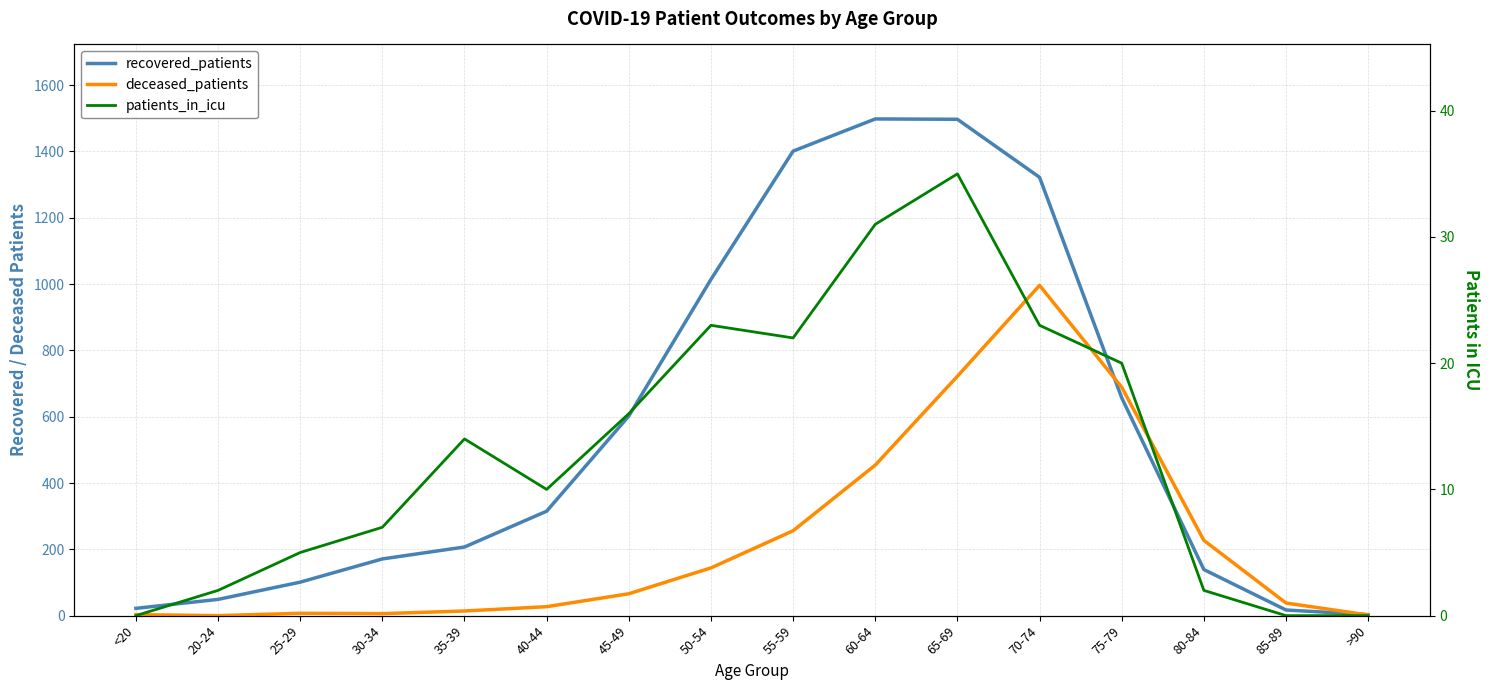

How many series are shown in this chart?

3